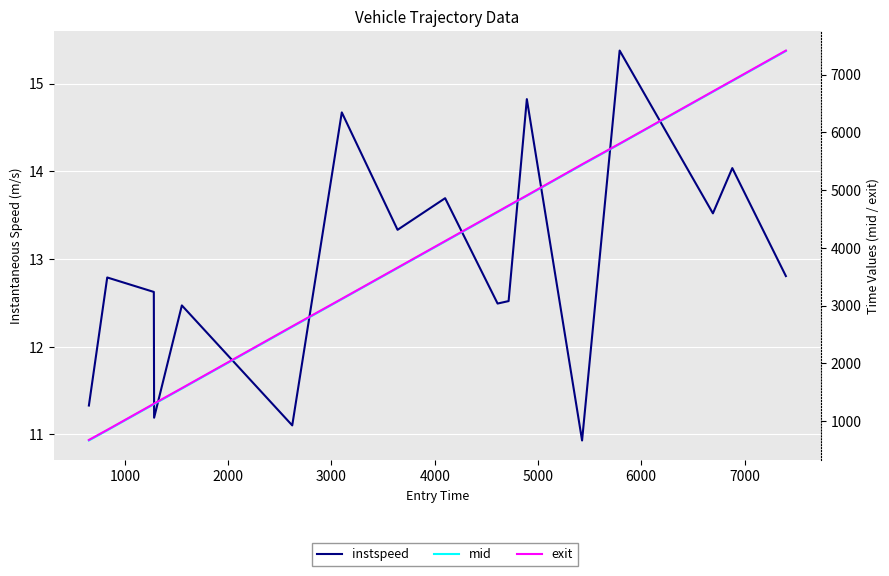

How many lines are shown in the chart?

3